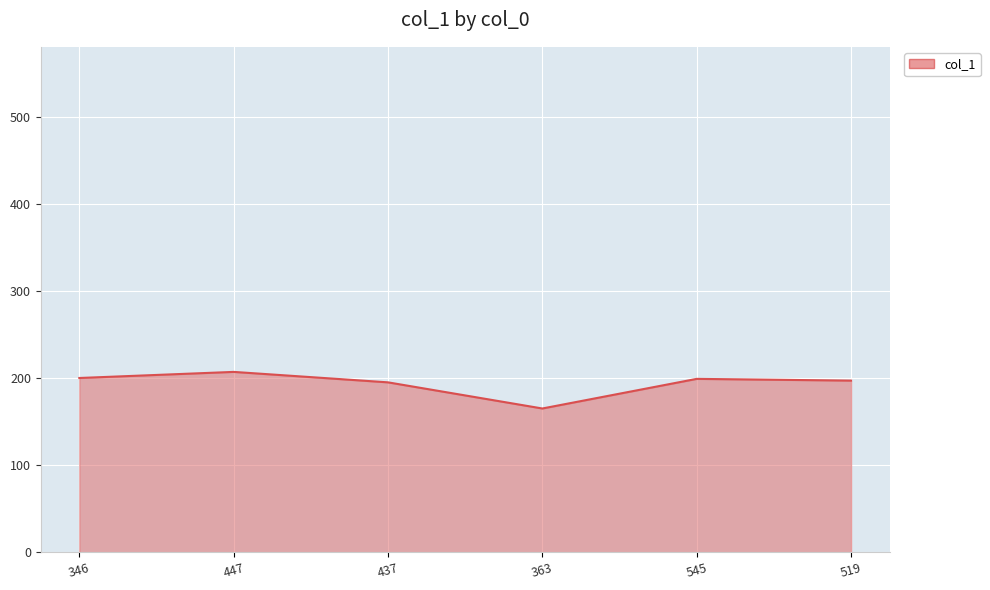

What is the change in value from 437 to 363?

-30